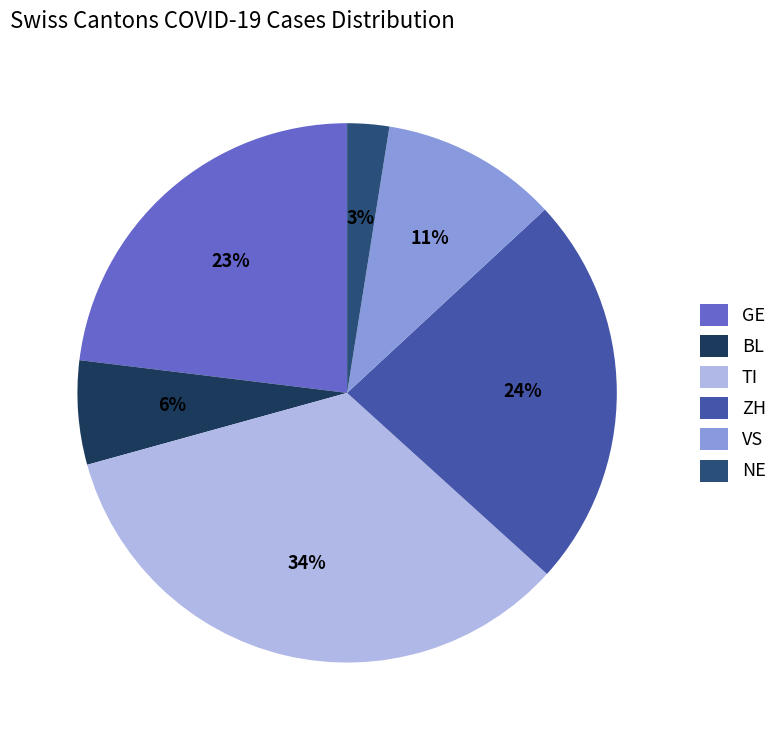

How many segments does this pie chart have?

6